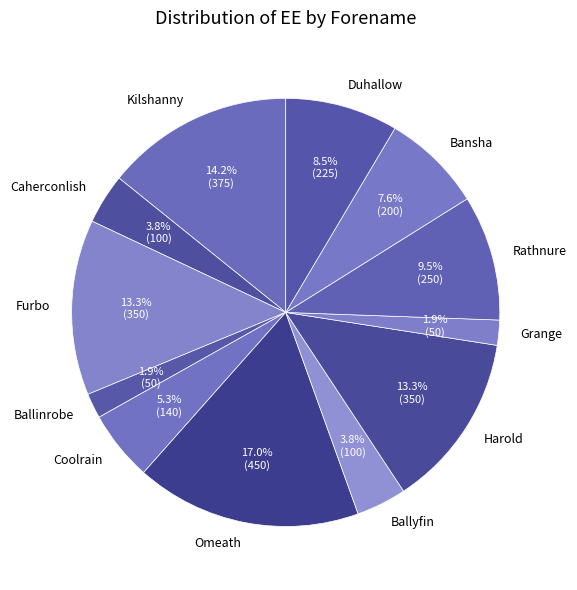

Is there any slice that represents more than half of the pie?

No